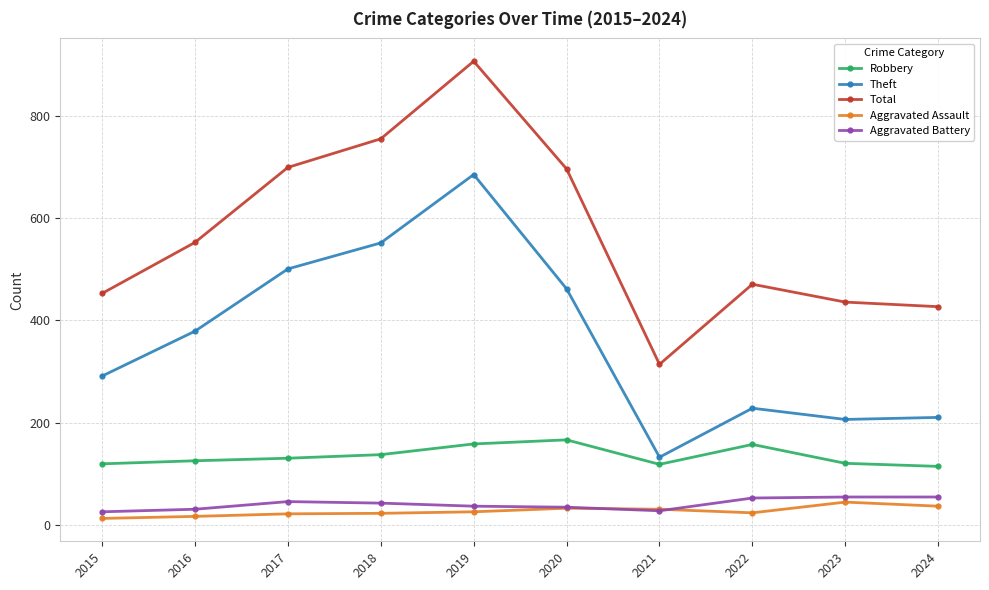

At which category does Theft reach its first local valley?

2021